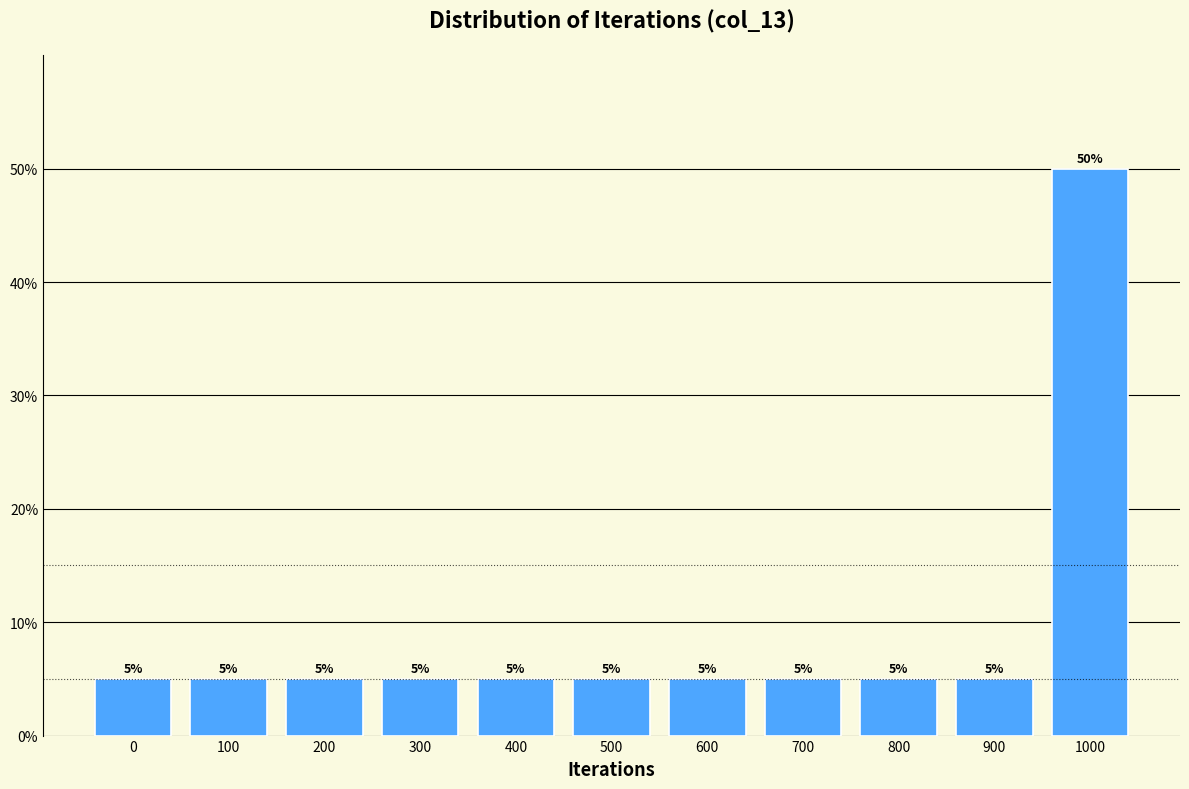

Reading left to right, extract all data points from this chart.

5	5	5	5	5	5	5	5	5	5	50